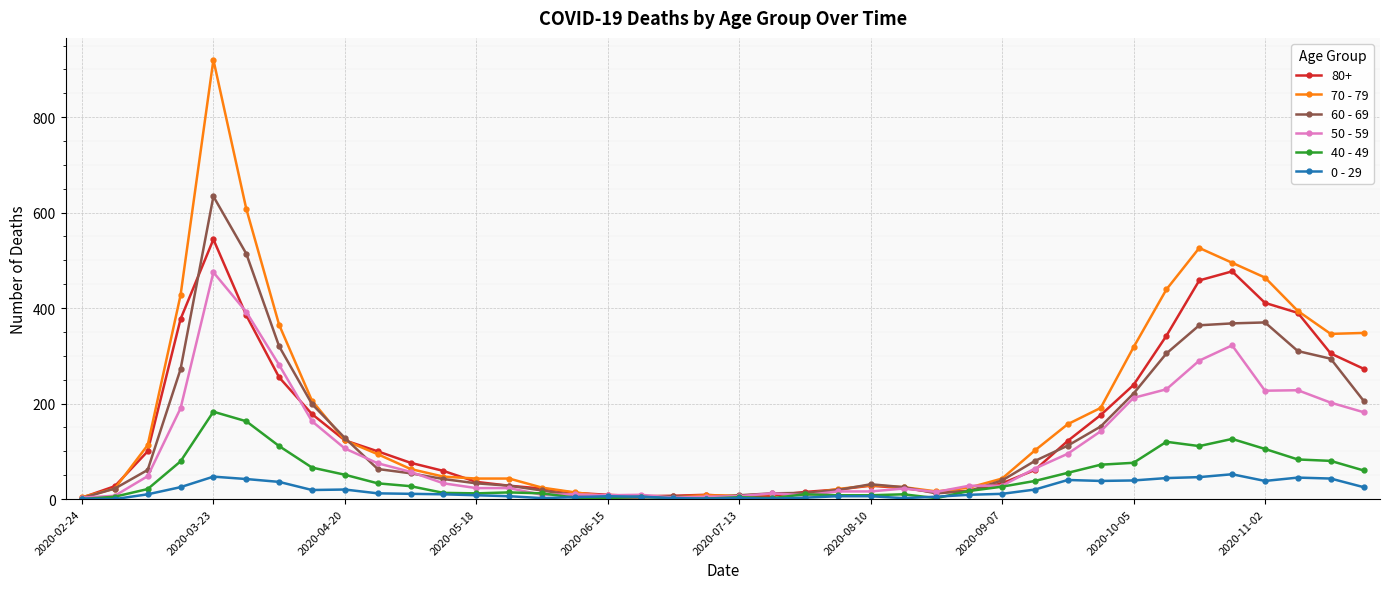

At how many categories does at least one series exceed 822?

1